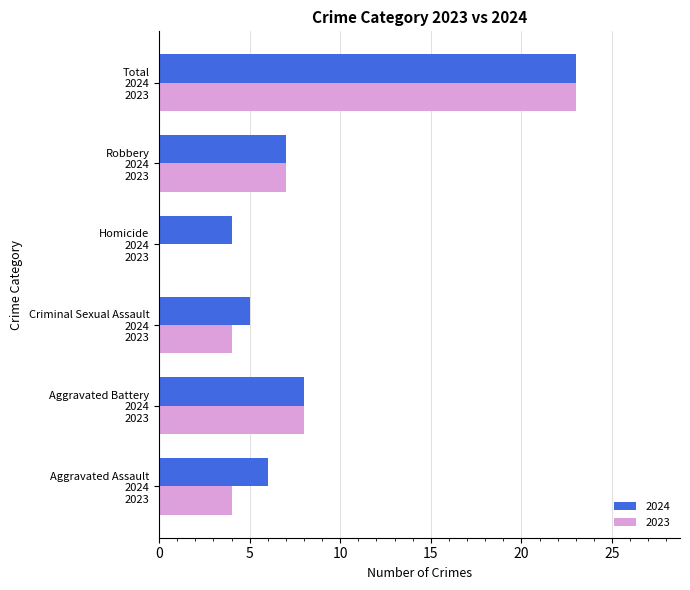

Which series has the largest total across all categories?

2024